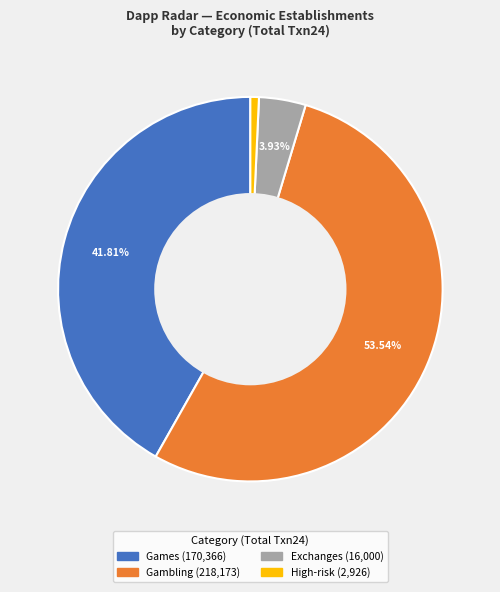

Does any single category account for the majority?

Yes